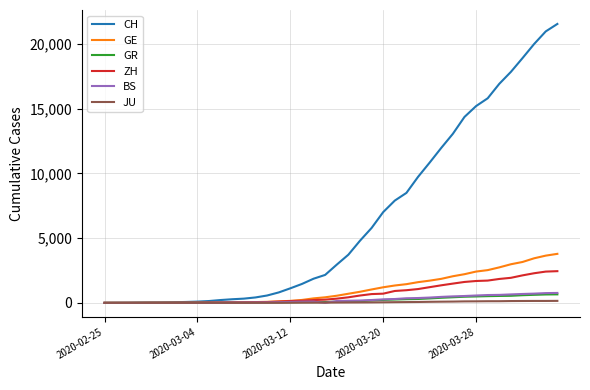

What is the maximum value shown in the chart?

21554